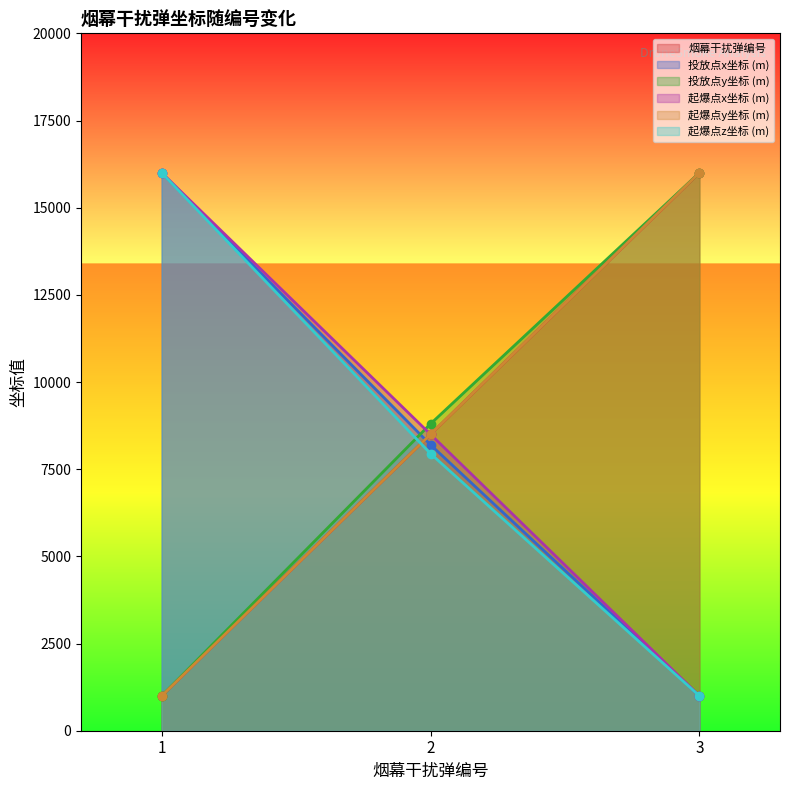

The 起爆点y坐标 (m) series shows 1729.5 at 1. True or false?

False